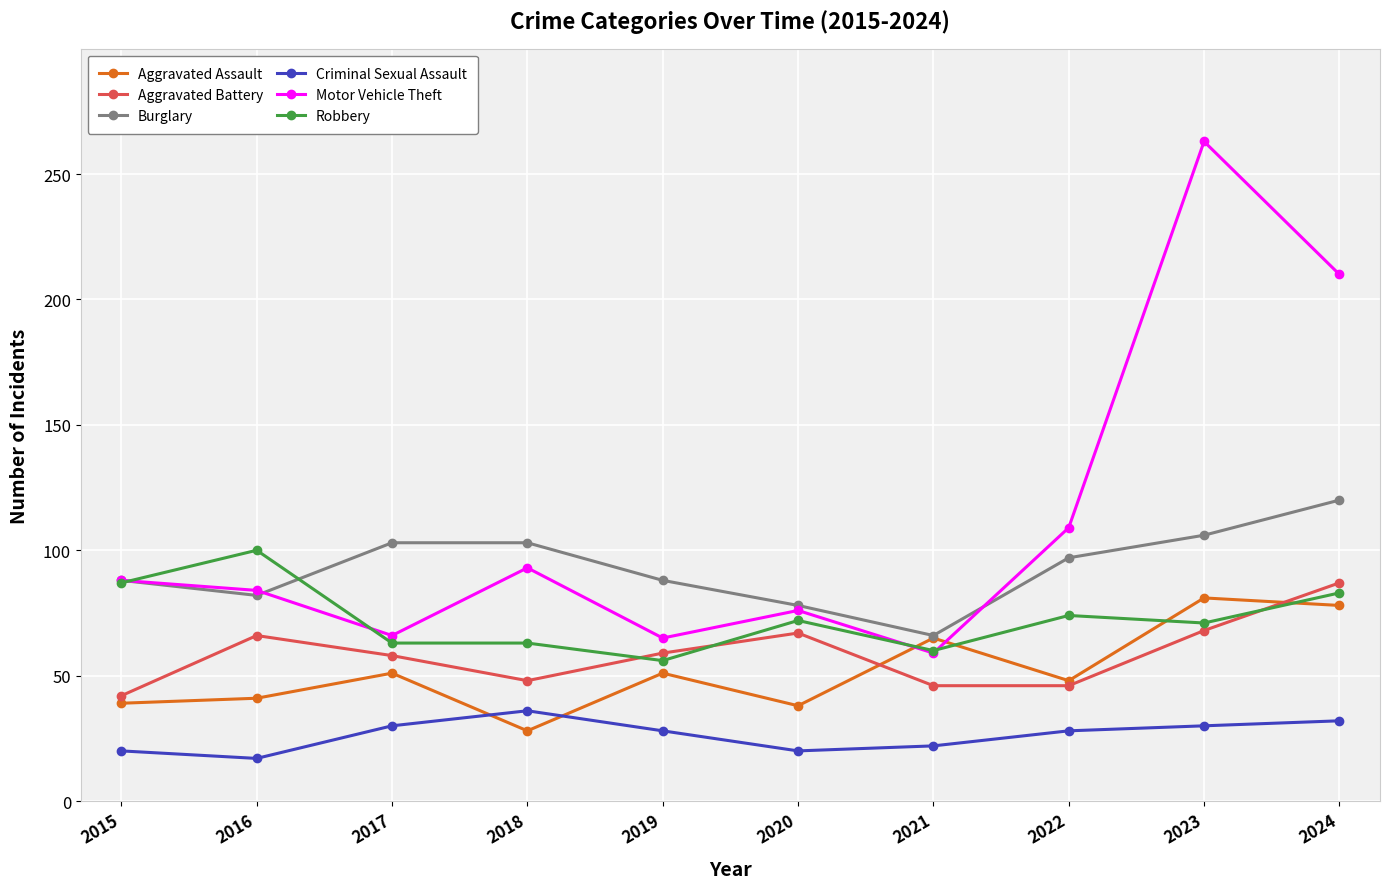

What is the maximum value for Motor Vehicle Theft?

263